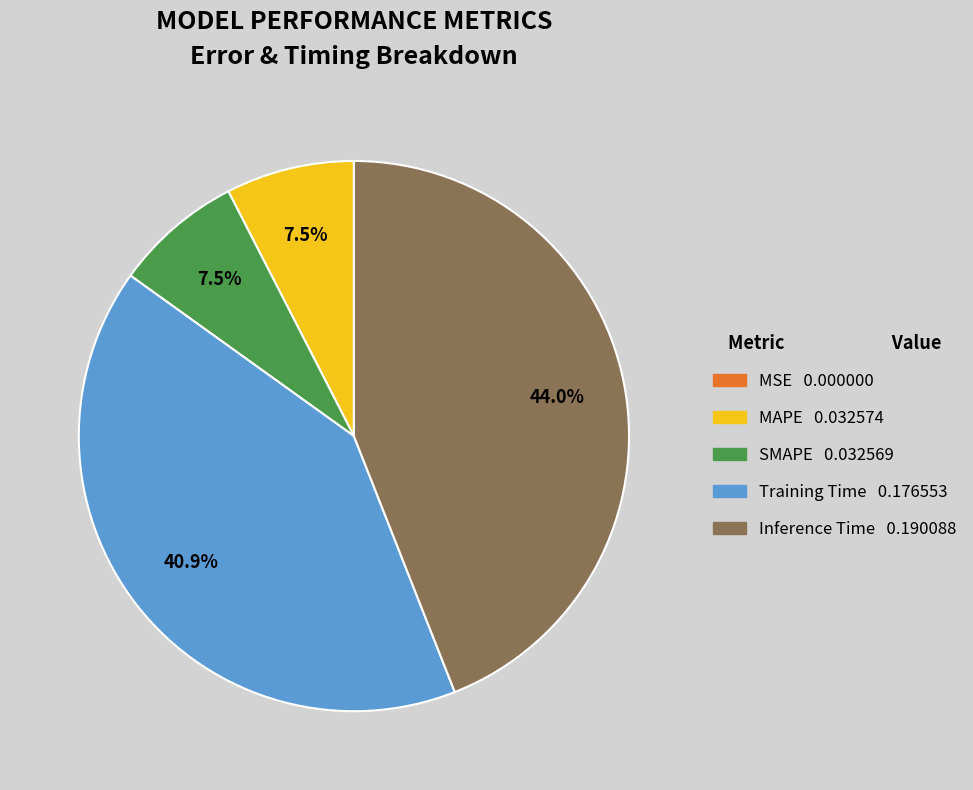

The Training Time slice represents 27% of the pie. True or false?

False